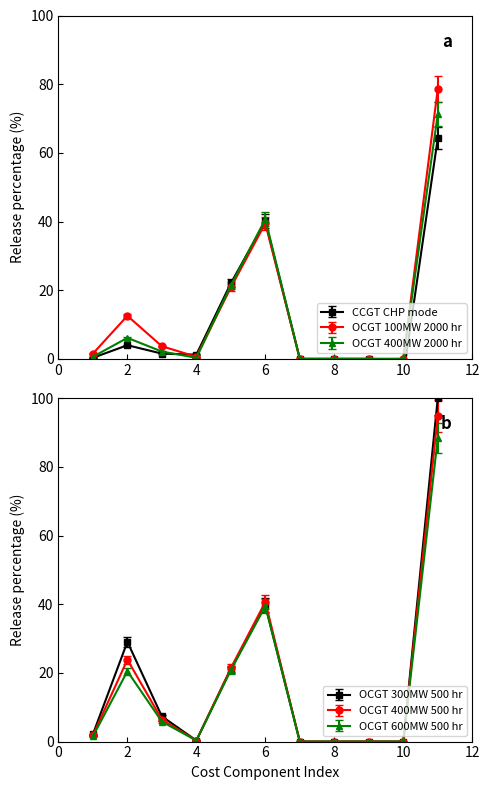

True or false: OCGT 400MW 500 hr and OCGT 600MW 500 hr intersect in this chart.

False